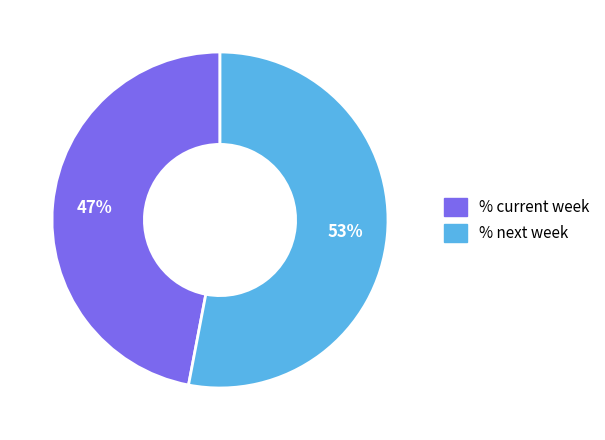

Which category has the biggest portion of the pie?

% next week